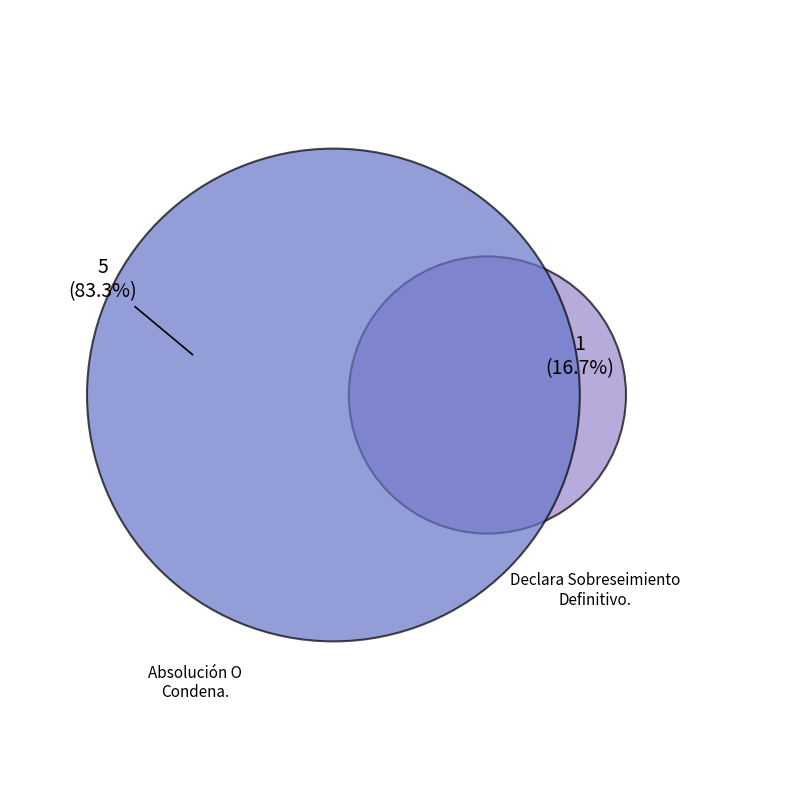

Is there a majority slice in this chart?

Yes